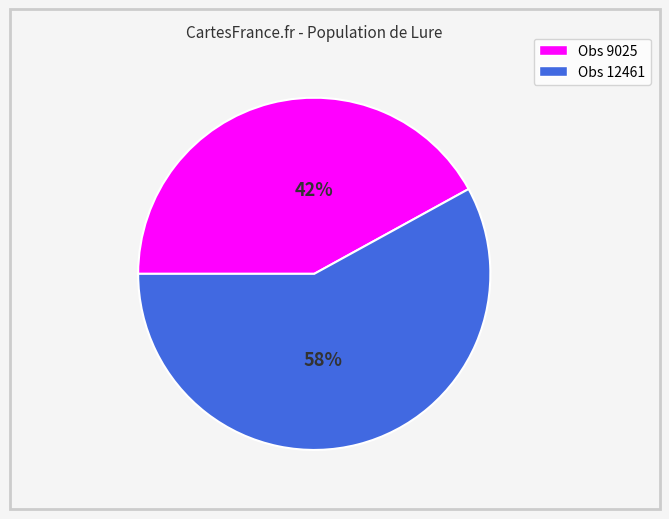

To the nearest percent, what is the average slice percentage?

50%